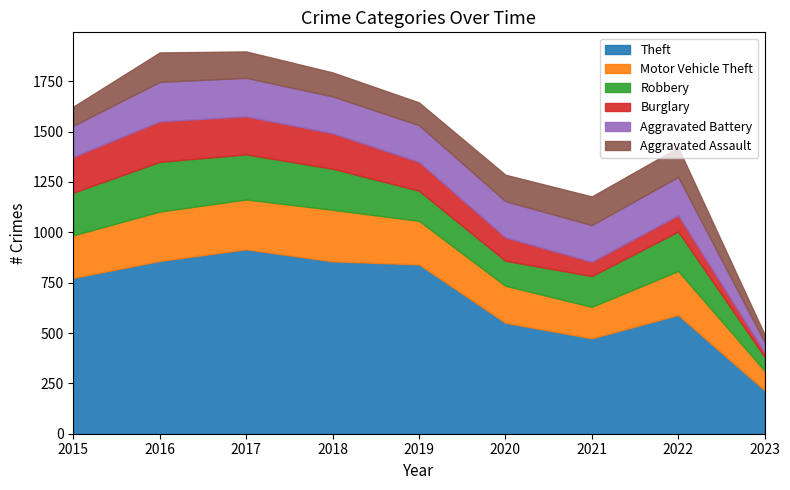

True or false: Aggravated Battery has more than 2 interior local peaks.

False